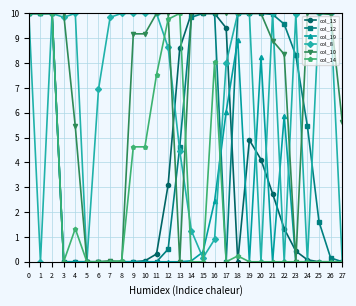

What is the total value across all series at 11?

27.8